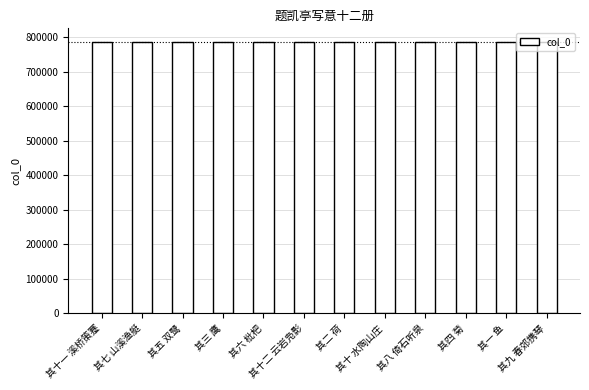

What is the average value?

787168